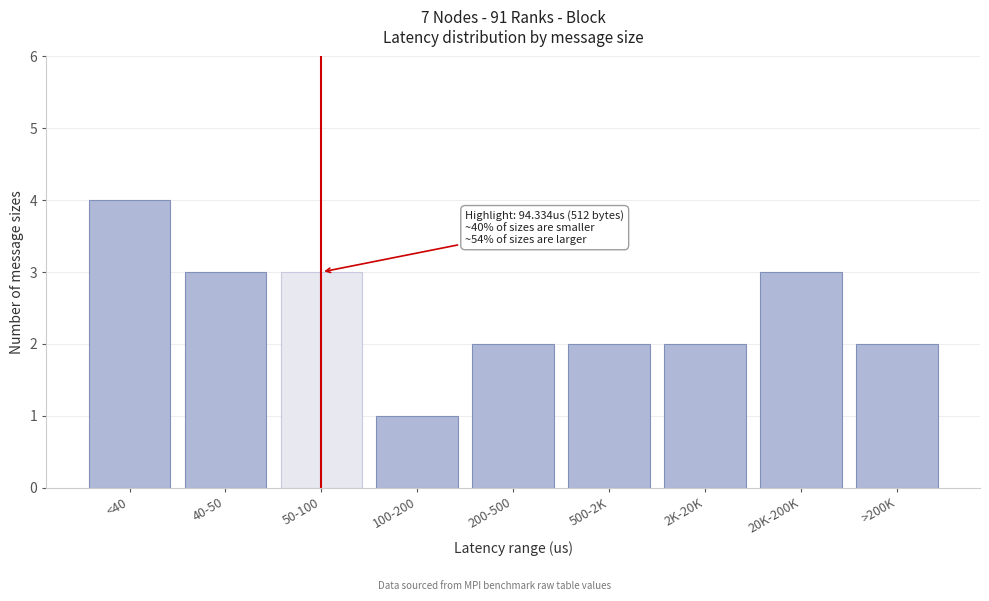

Reading left to right, extract all data points from this chart.

<40=4	40-50=3	50-100=3	100-200=1	200-500=2	500-2K=2	2K-20K=2	20K-200K=3	>200K=2